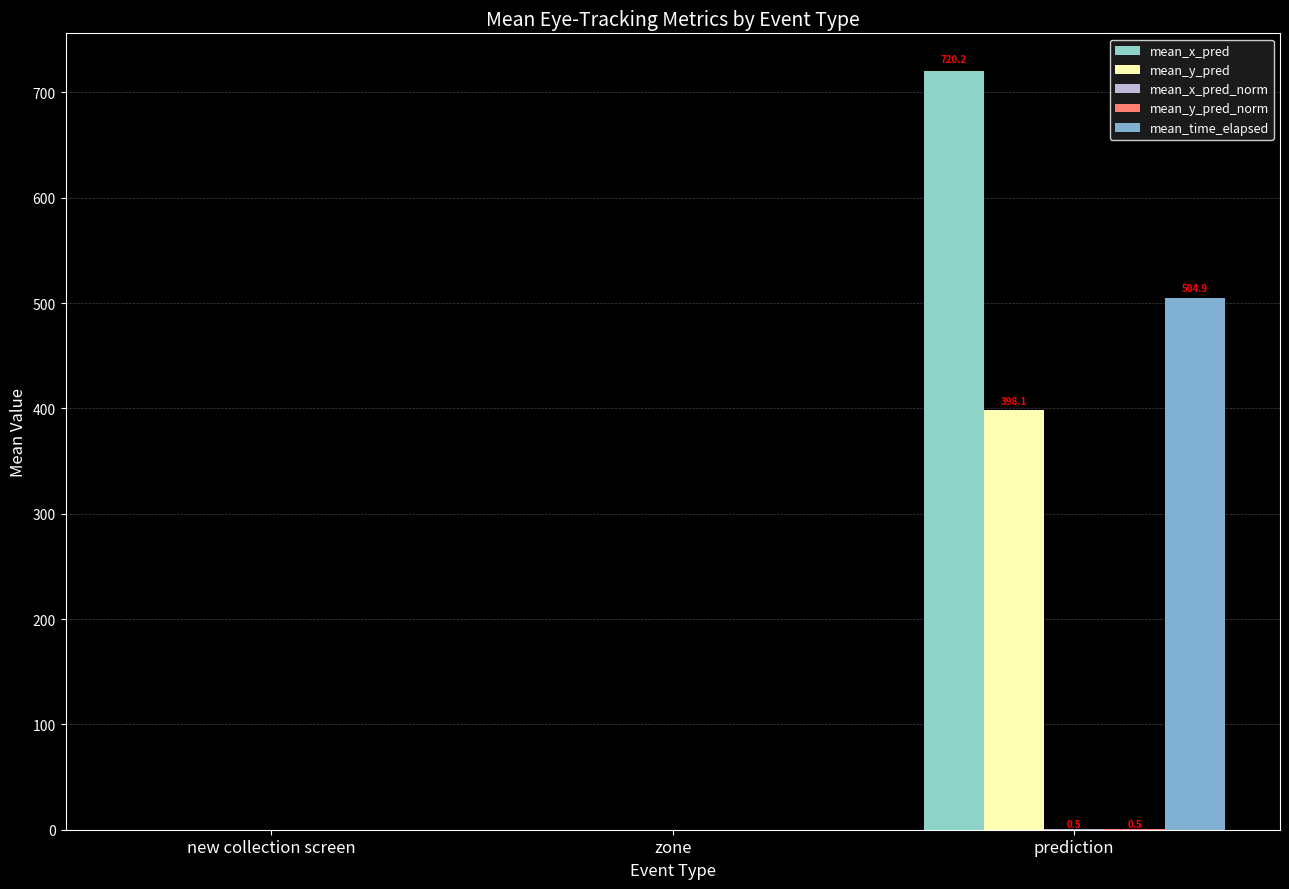

Which category has the lowest value in the mean_y_pred_norm series?

new collection screen